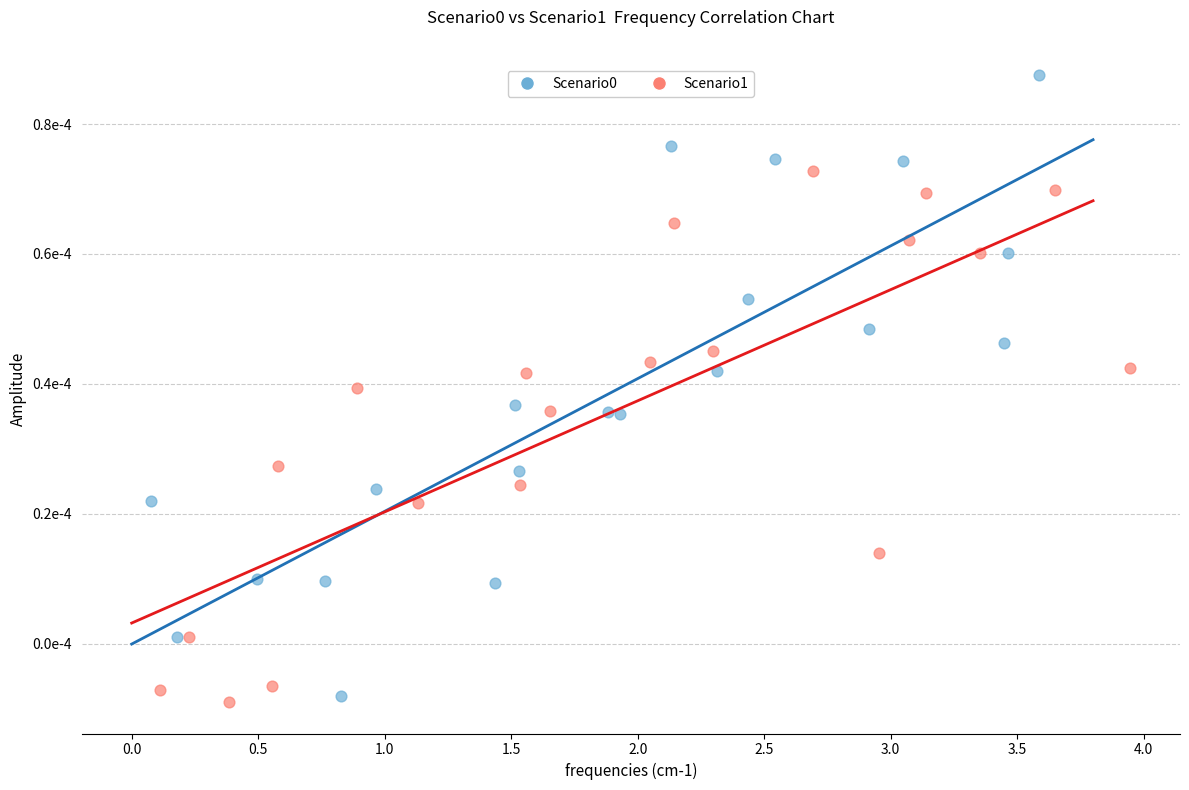

Which series reaches the minimum Y coordinate?

Scenario1